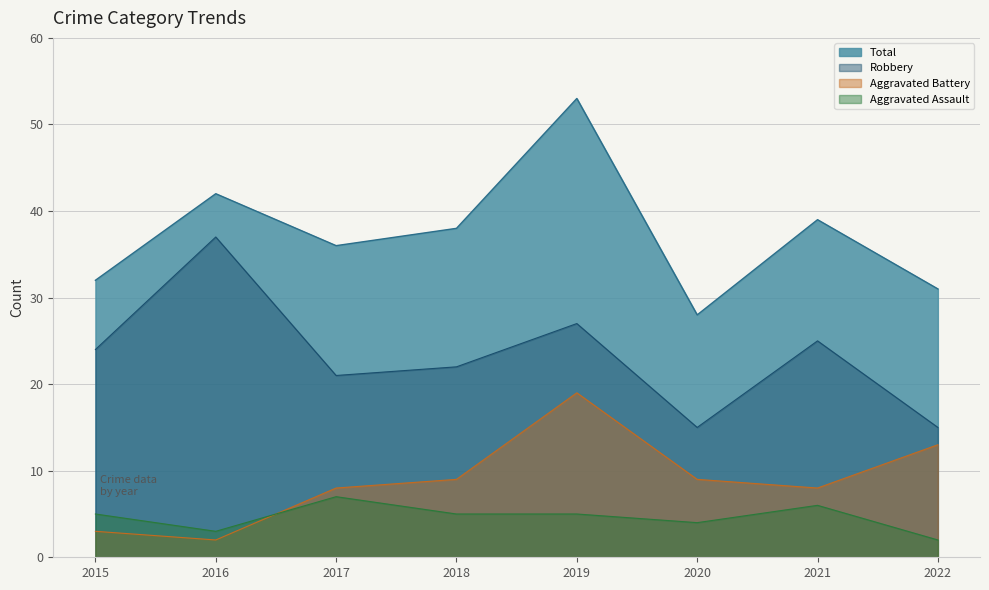

Is it true that Robbery equals 15 at 2020?

True